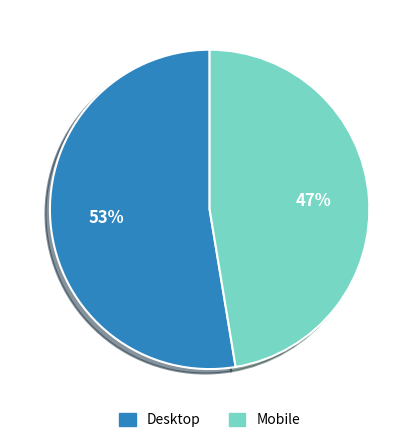

Is there a majority slice in this chart?

Yes